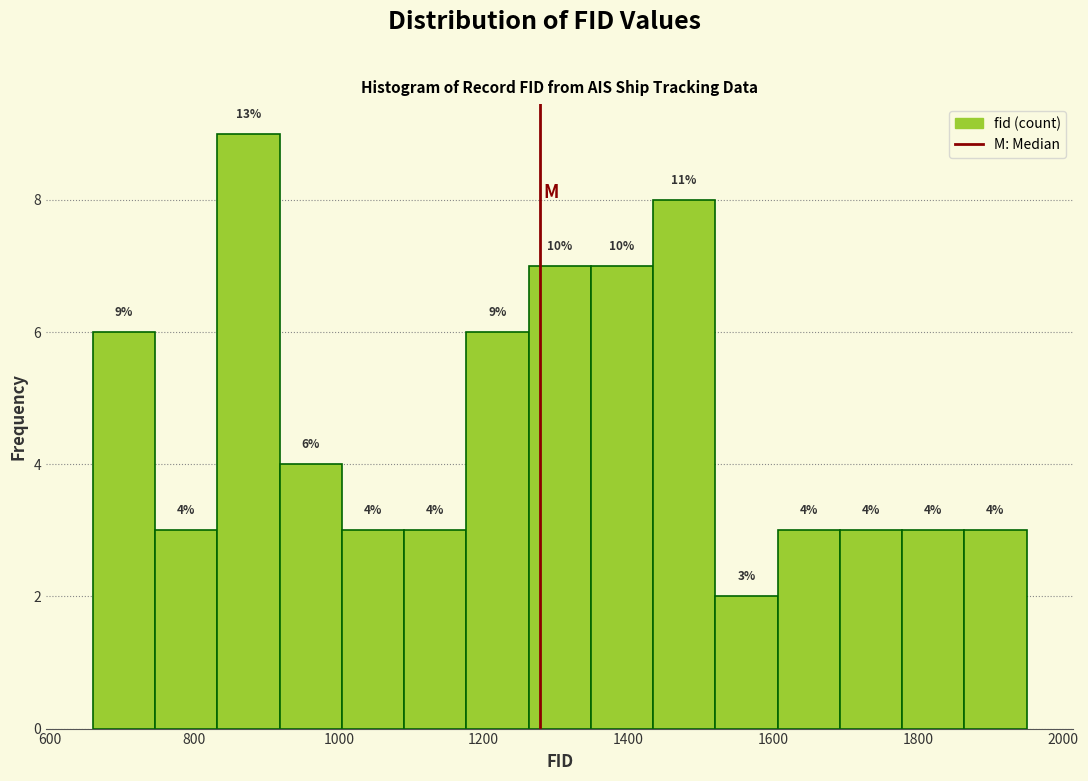

Which range on the x-axis has the tallest bar?

832 to 918